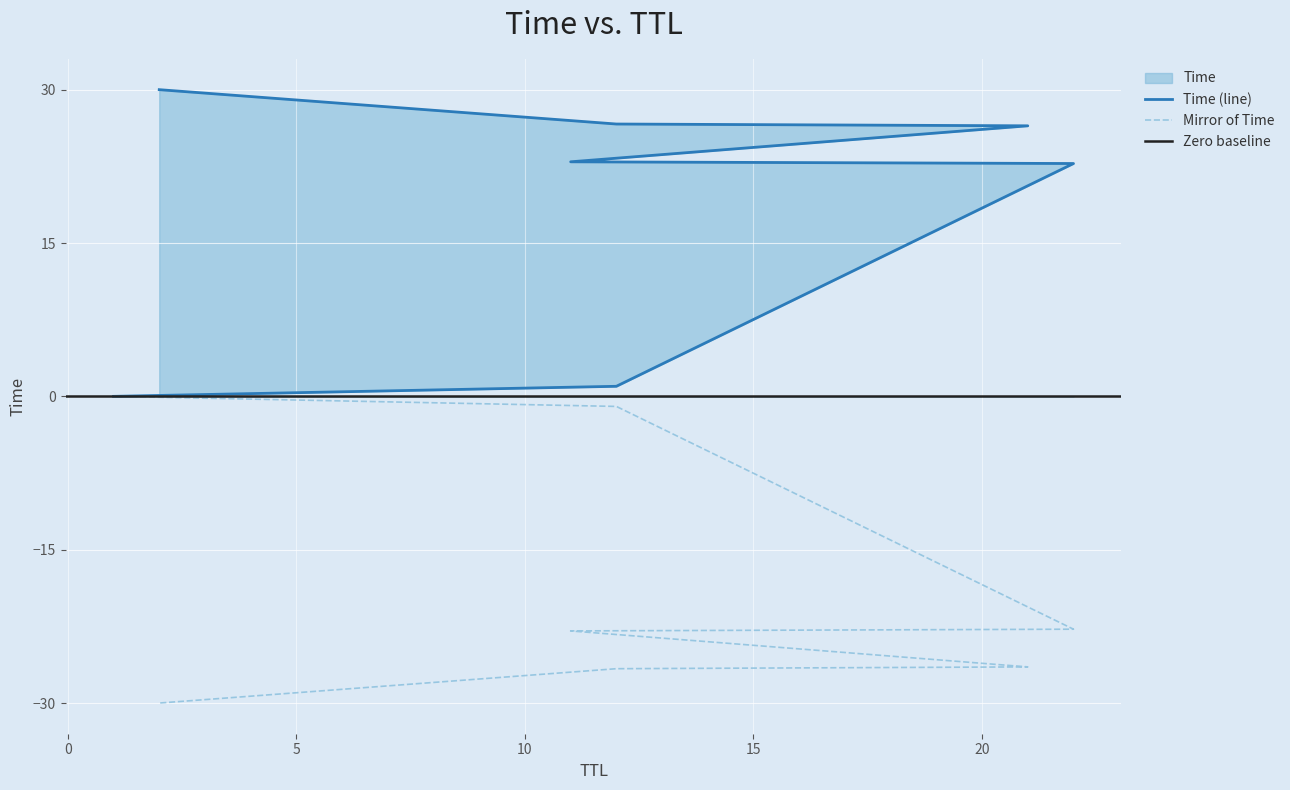

Approximately how many times larger is the value at 22 compared to 12?

0.9